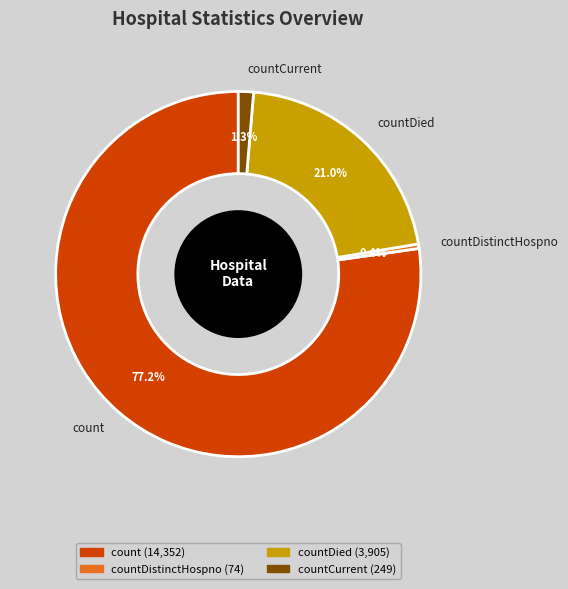

Combined, do countCurrent and countDistinctHospno account for over 50%?

No